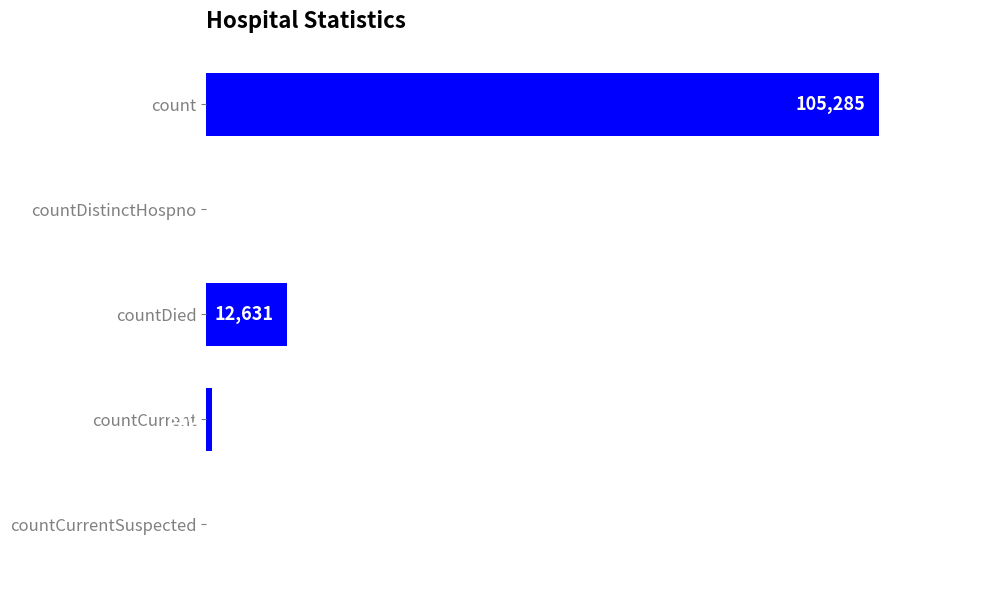

Where is the data nearest to the value 52642?

countDied